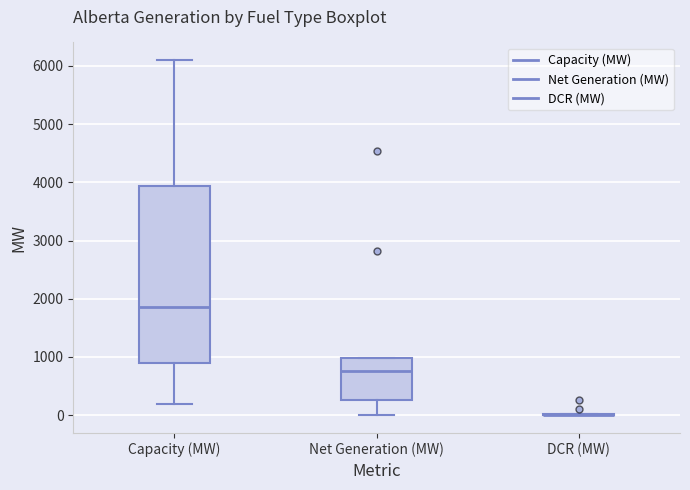

Comparing the boxes themselves (not the whiskers), which one is the tallest?

Capacity (MW)